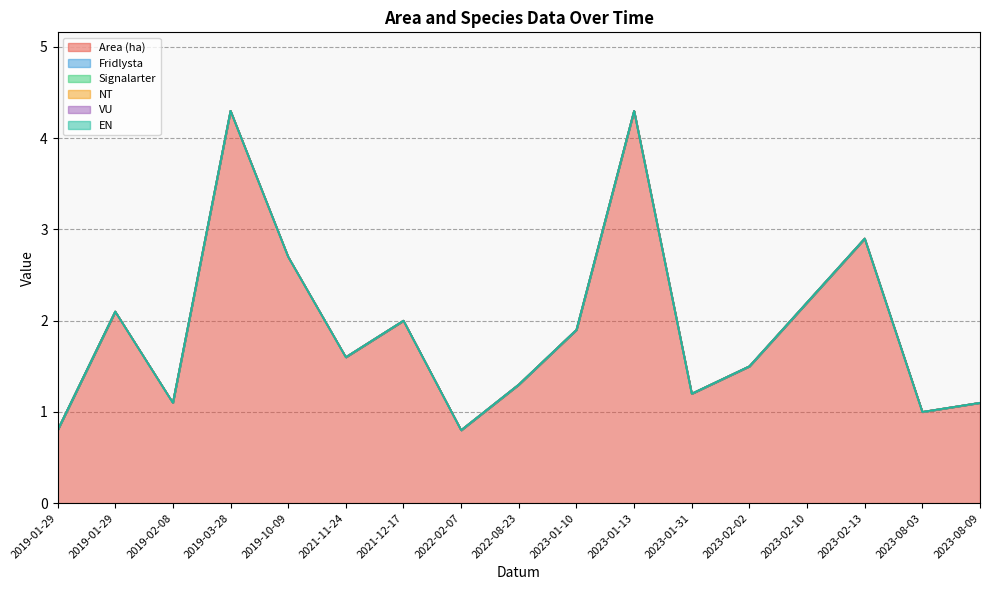

True or false: Fridlysta and Signalarter intersect in this chart.

False